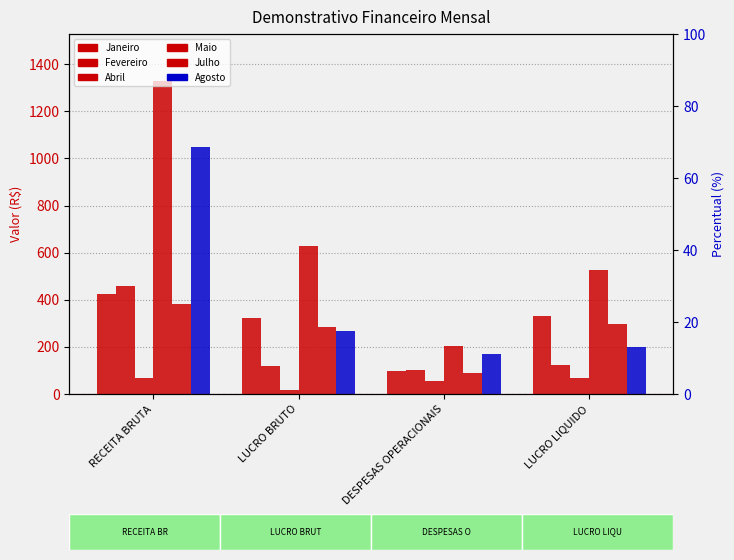

What is the label of the 2nd bar from the left?

LUCRO BRUTO